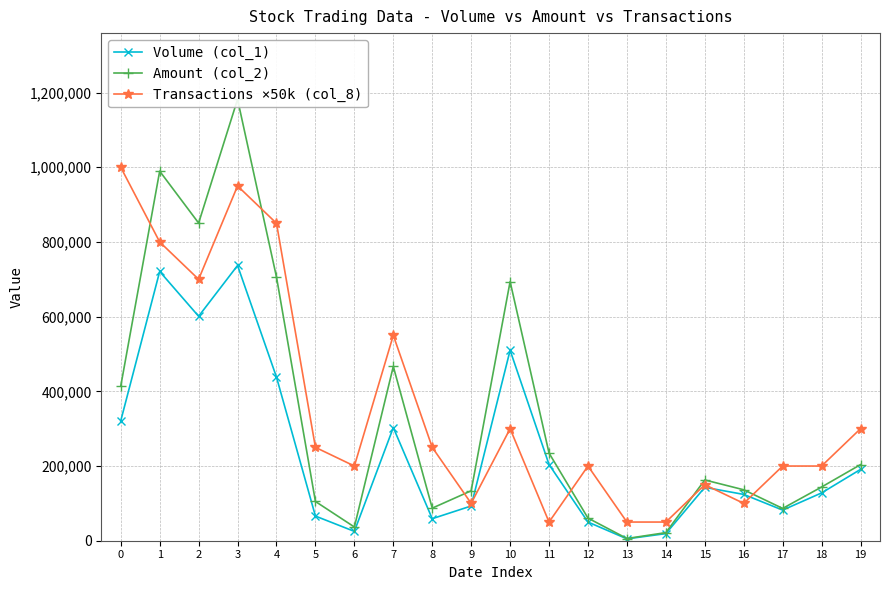

True or false: Volume (col_1) and Amount (col_2) intersect in this chart.

False